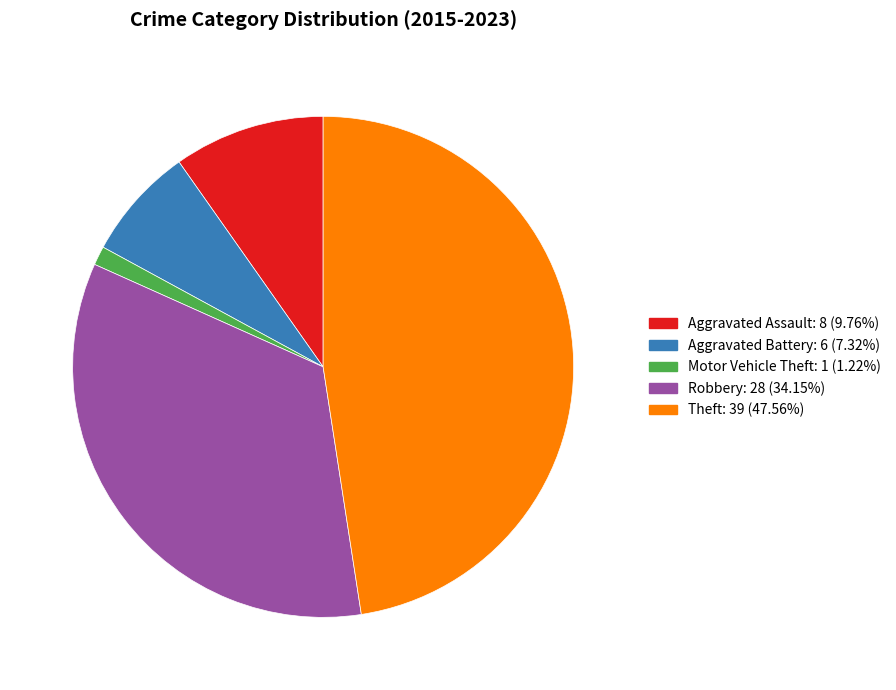

Combined, do Robbery and Aggravated Assault account for over 50%?

No